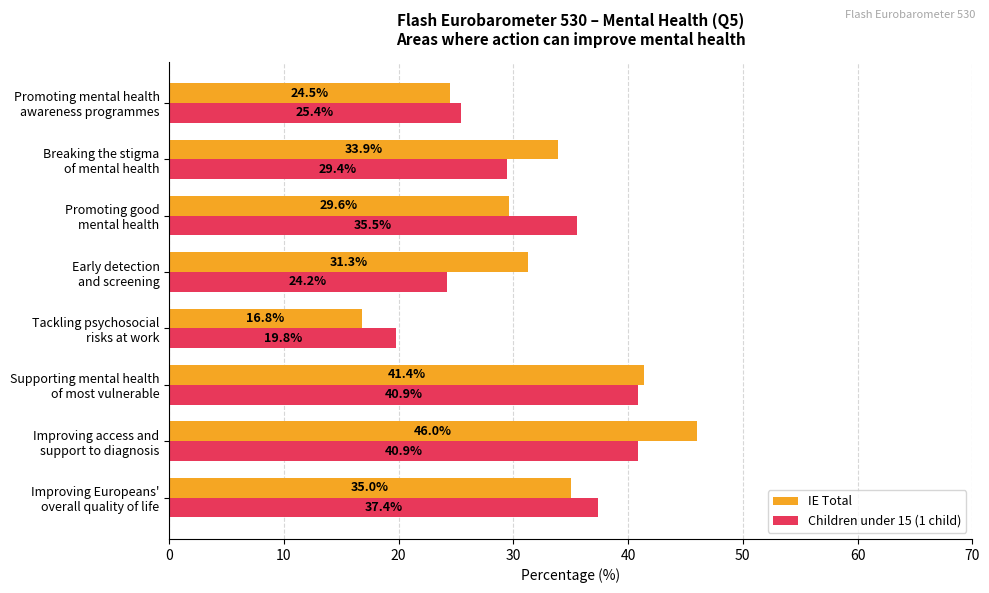

Which series has the widest spread of values?

IE Total